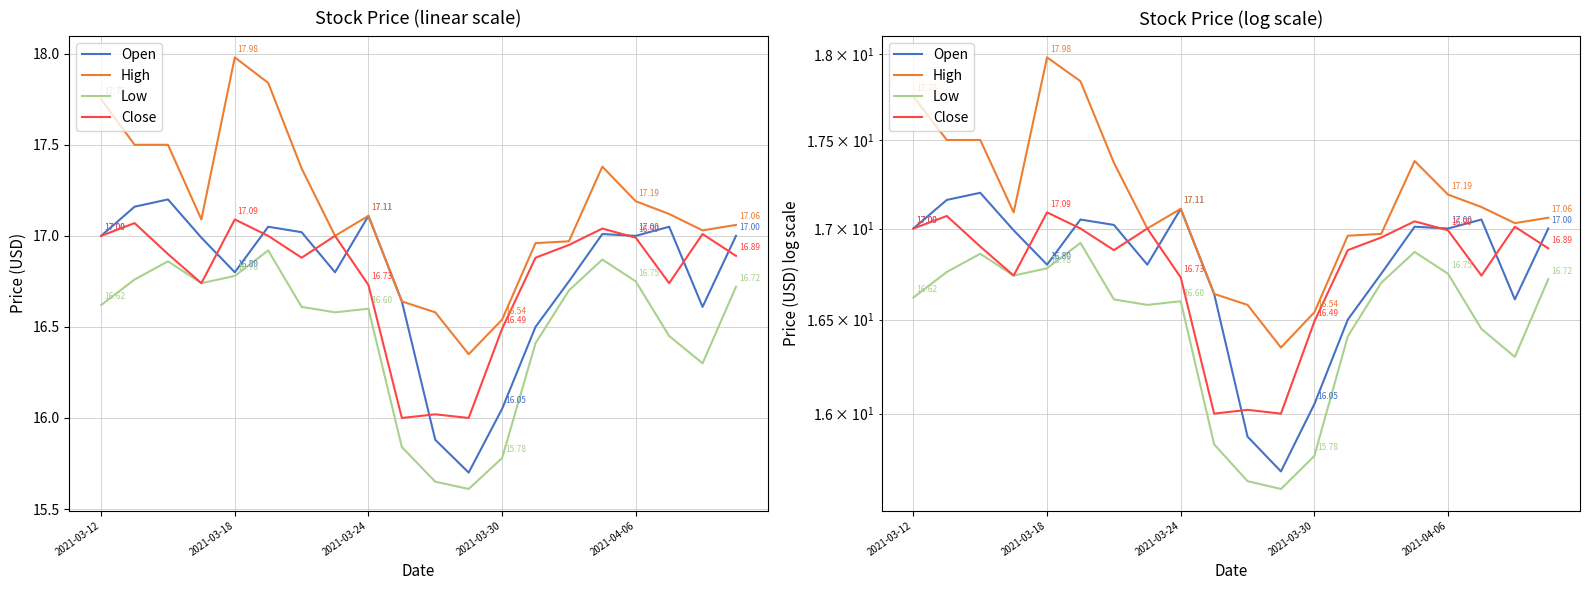

Does the chart have visible grid lines?

Yes